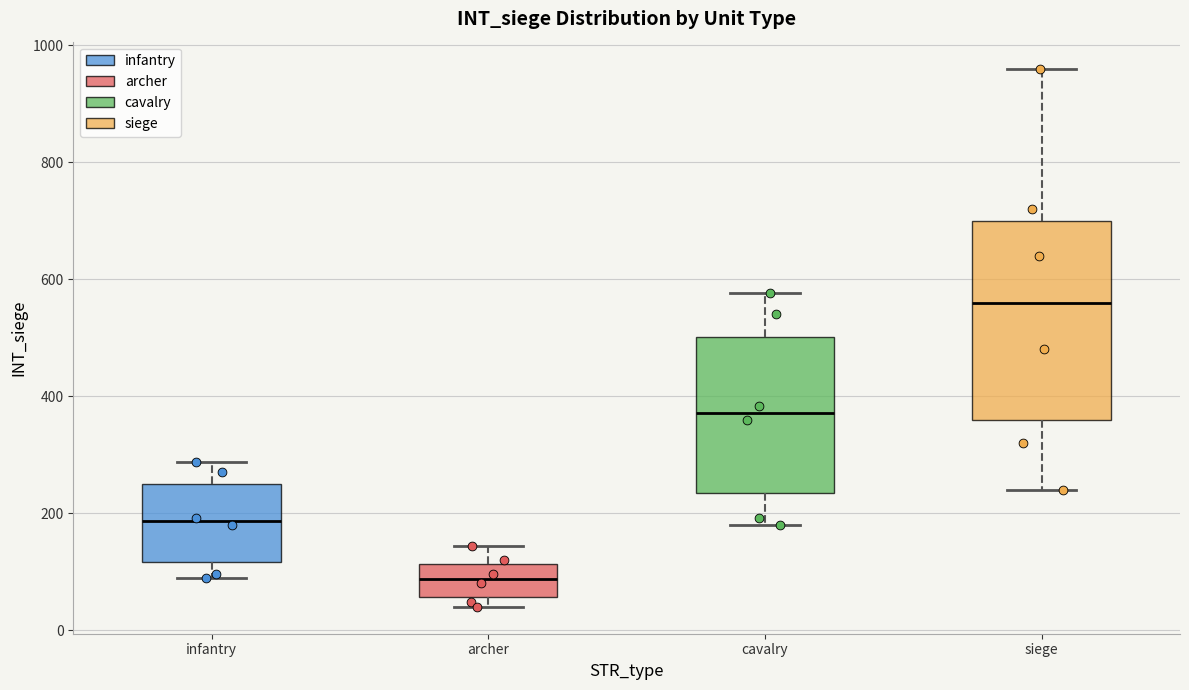

Where is the lower edge of the box for archer on the y-axis? The values are not printed on the chart, so give them approximately, as read against the axis.

60